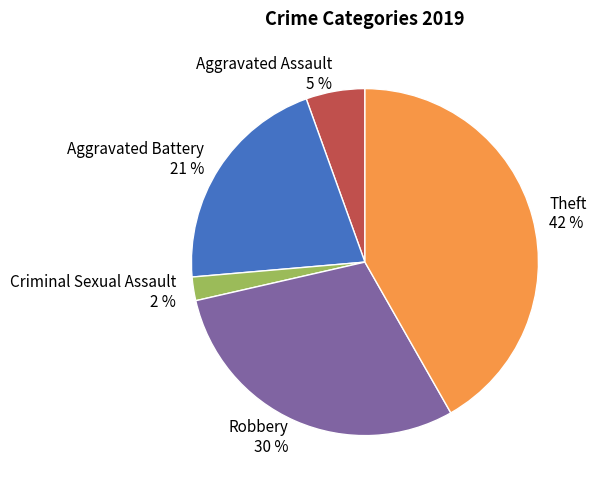

Which slice is the largest?

Theft